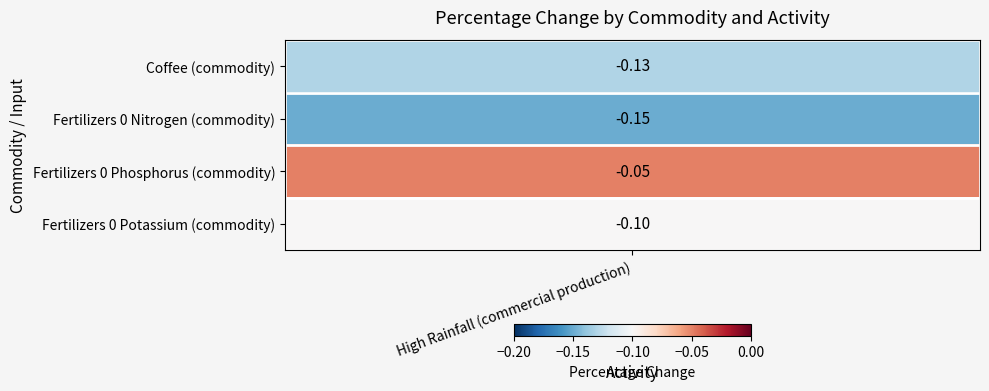

True or false: the data shows -0.1 at Fertilizers 0 Potassium (commodity).

True